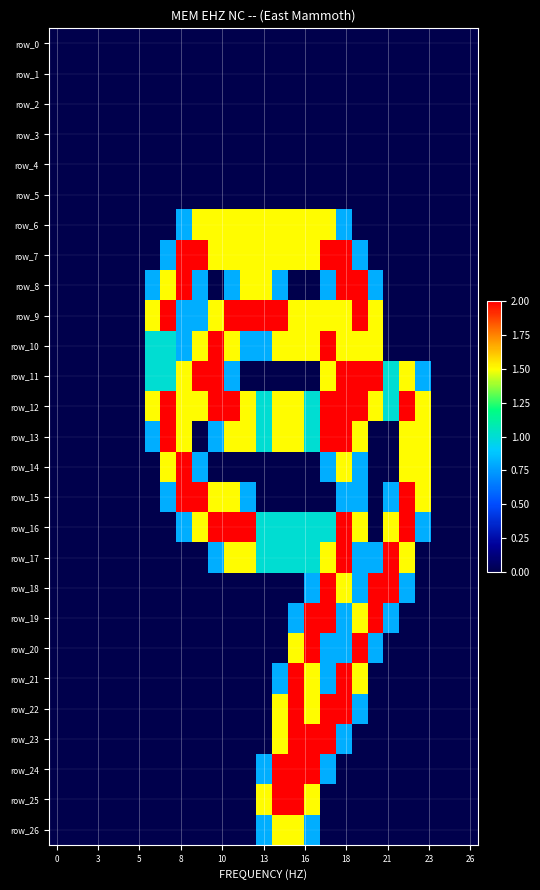

Which series has the largest range (max minus min)?

row_7